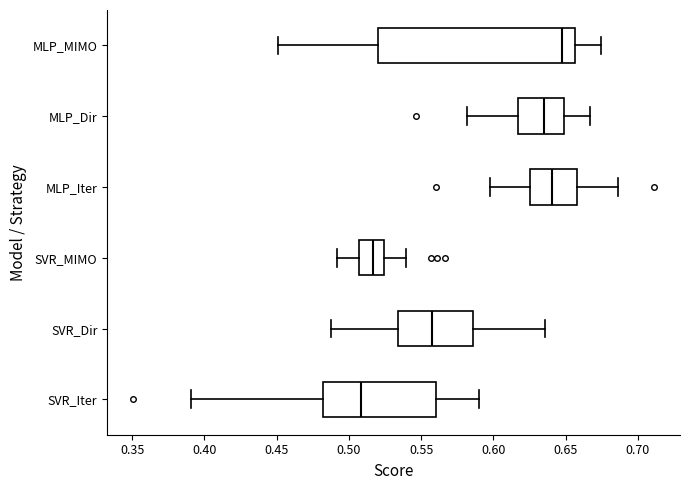

Which box's median line is the furthest to the left?

SVR_Iter